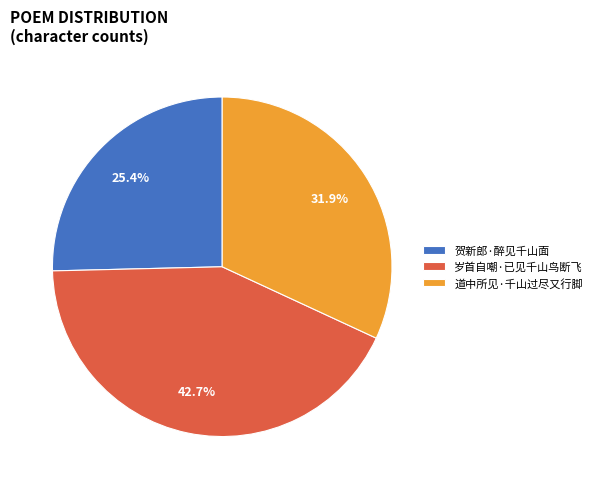

Rank the categories by value from highest to lowest.

岁首自嘲·已见千山鸟断飞, 道中所见·千山过尽又行脚, 贺新郎·醉见千山面